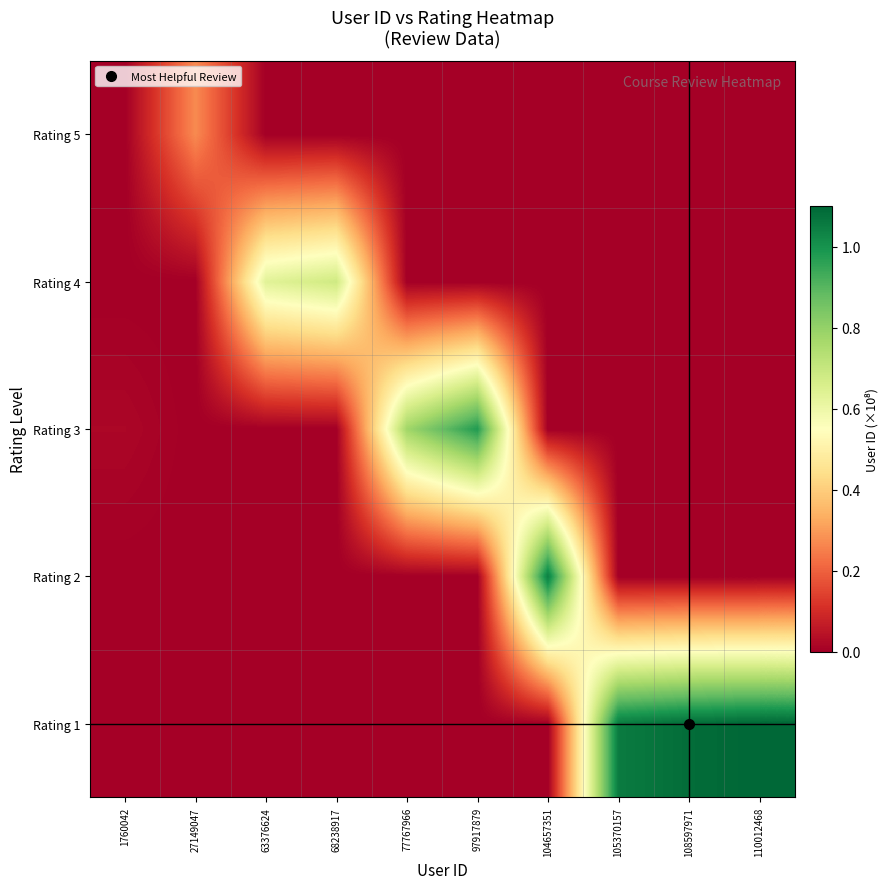

What is the spread (max minus min) of values at 63376624?

0.6